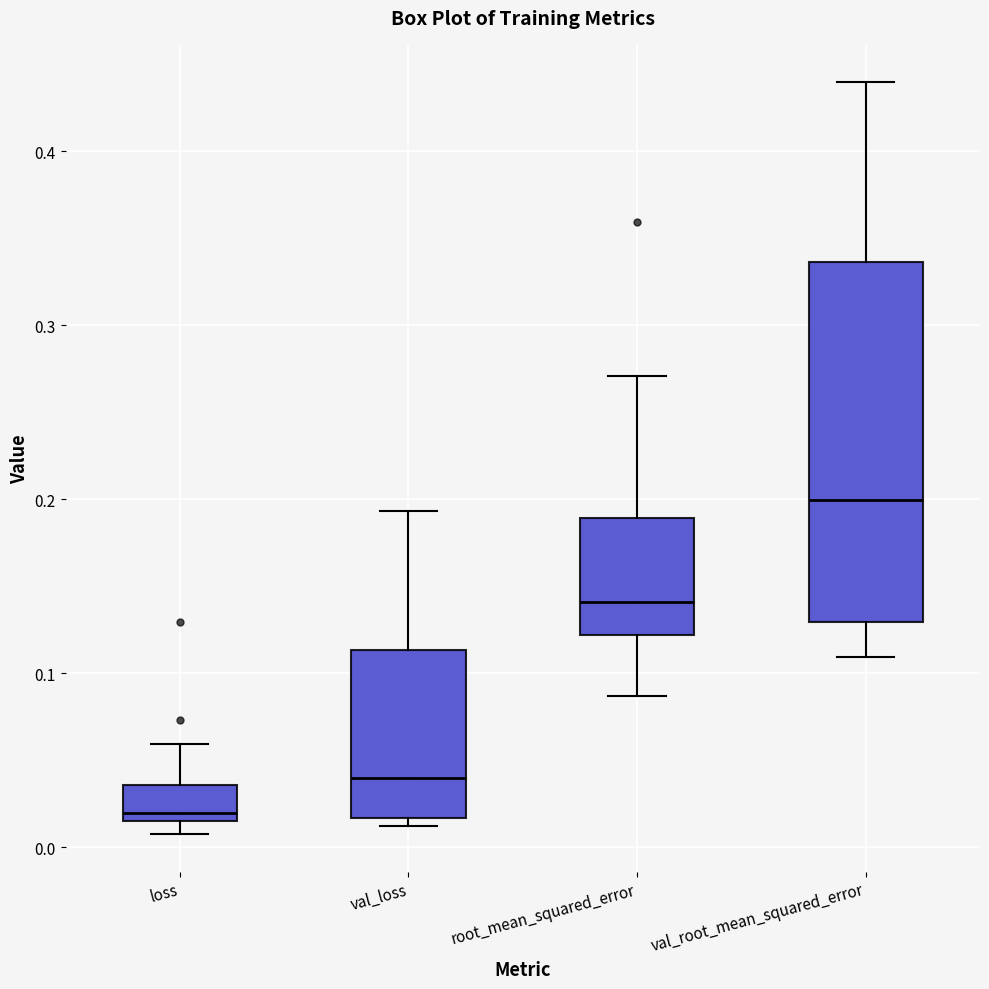

Which box has the highest median line?

val_root_mean_squared_error